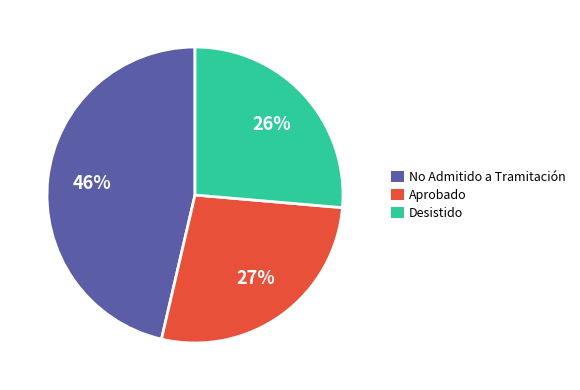

Count the number of slices in the pie.

3